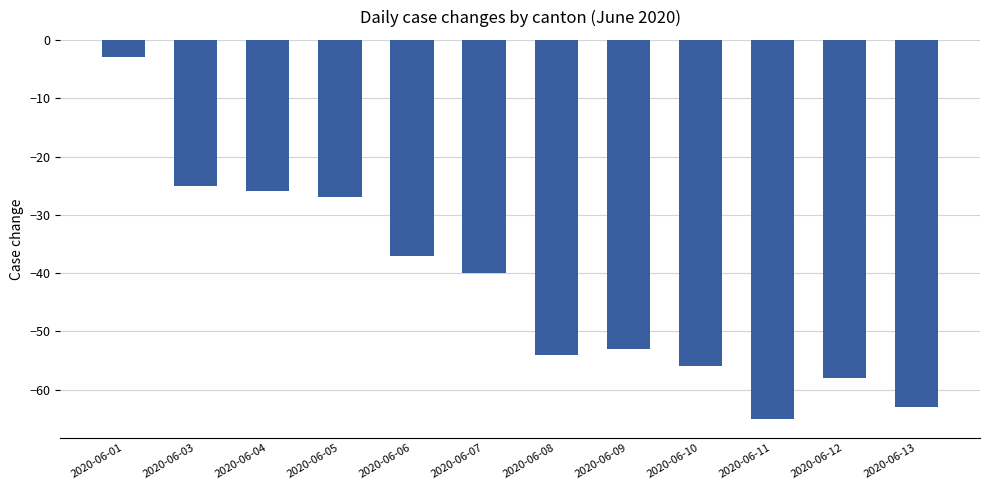

Are the bars grouped side by side (vs. stacked)?

No